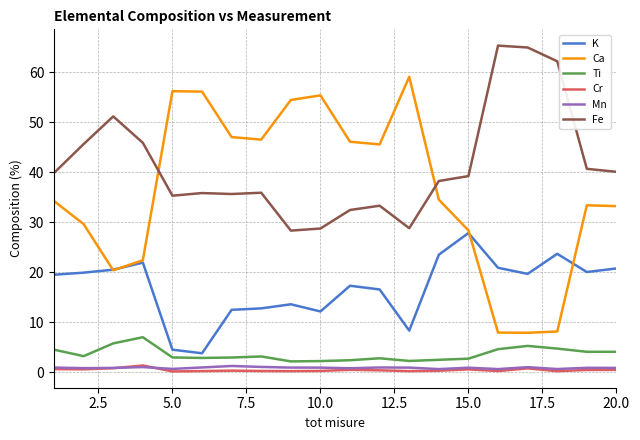

Which series has the largest range (max minus min)?

Ca